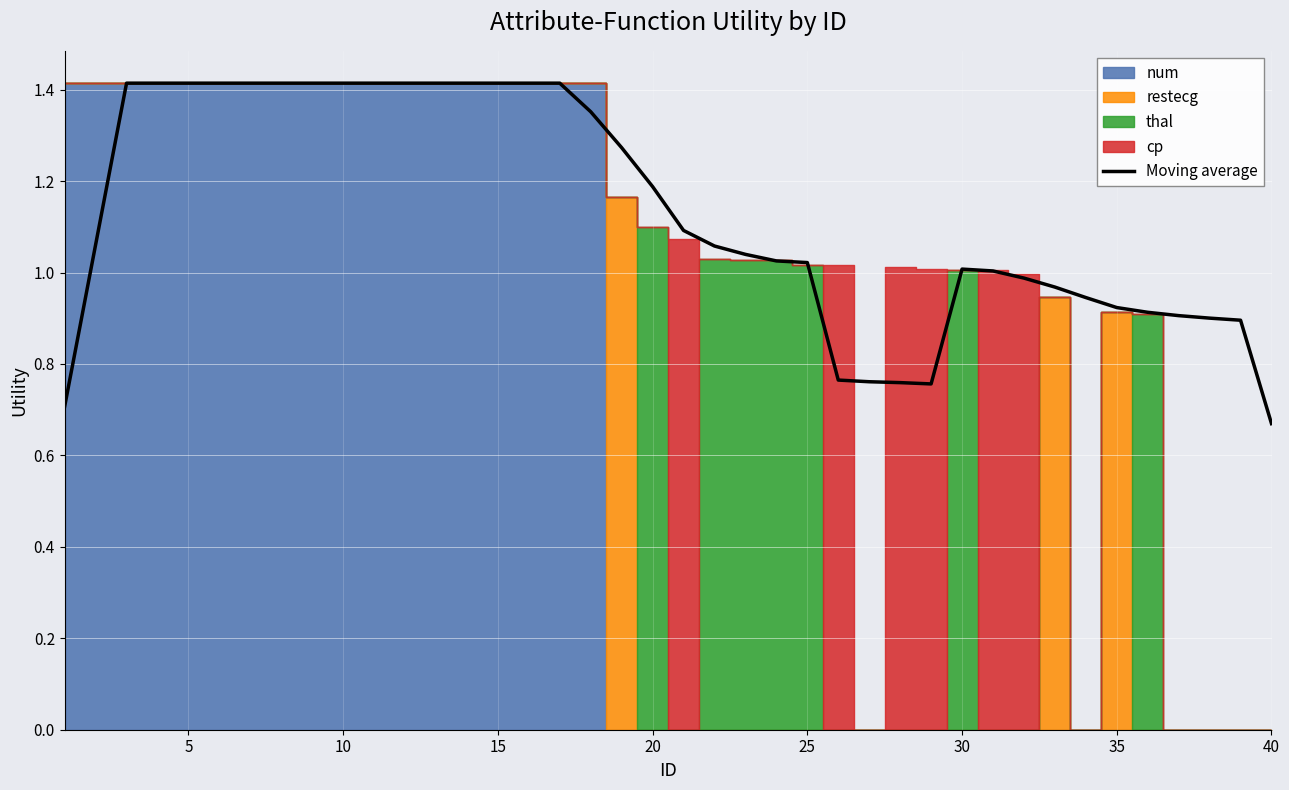

Count the number of categories in the chart.

40